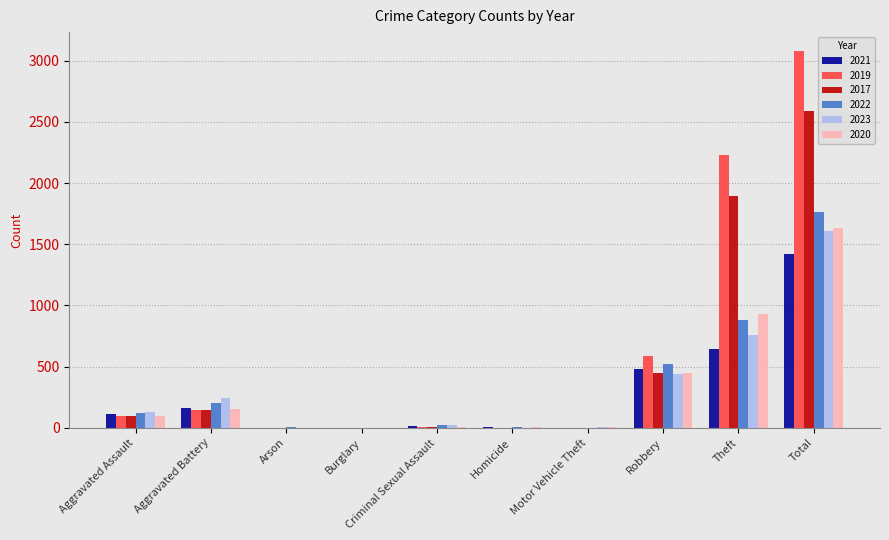

How many distinct data groups are displayed?

6